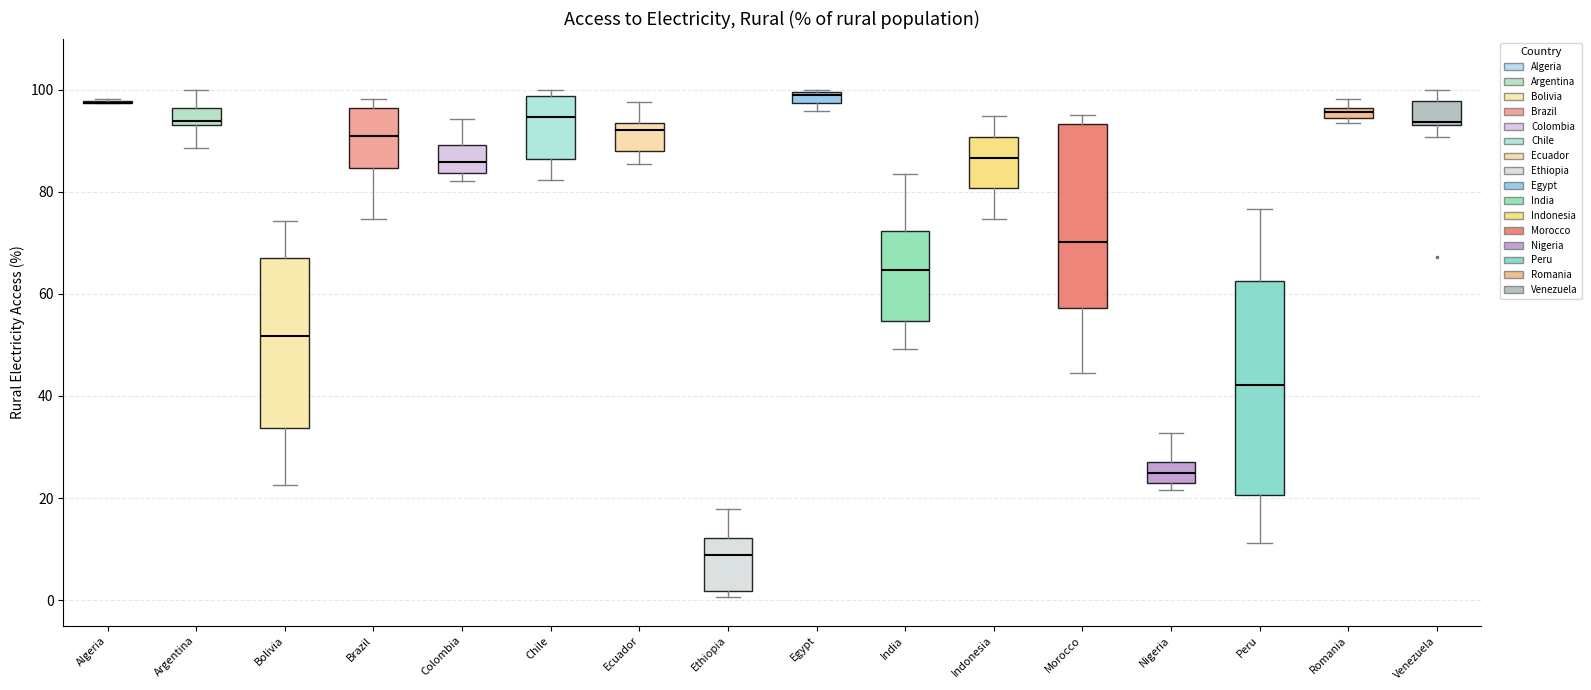

Comparing the boxes themselves (not the whiskers), which one is the tallest?

Peru